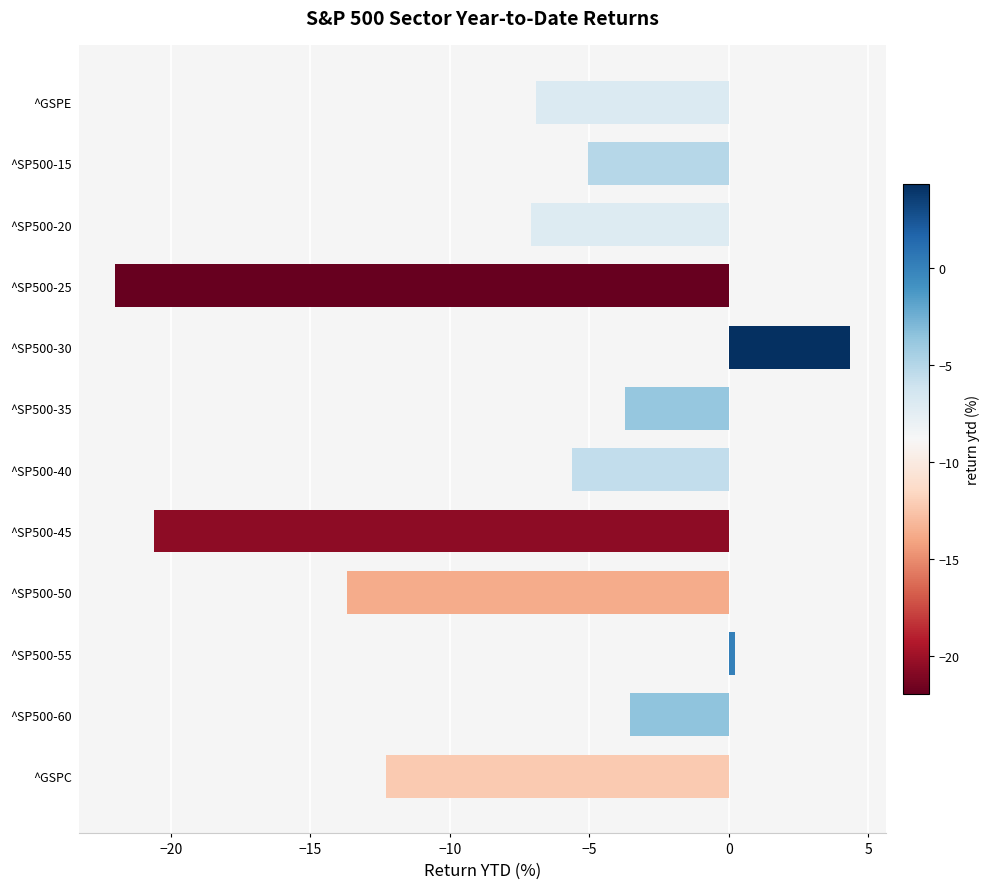

The value at ^GSPE is -3.8. True or false?

False